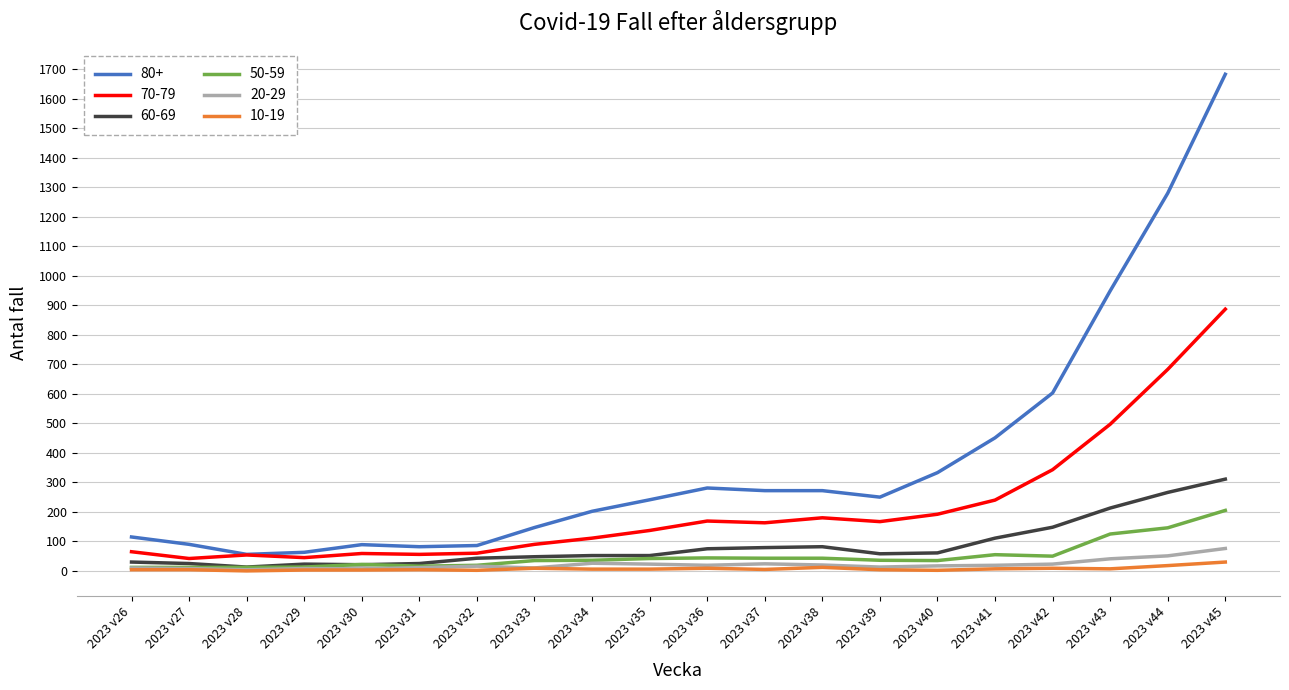

True or false: 60-69 and 80+ cross at least once.

False